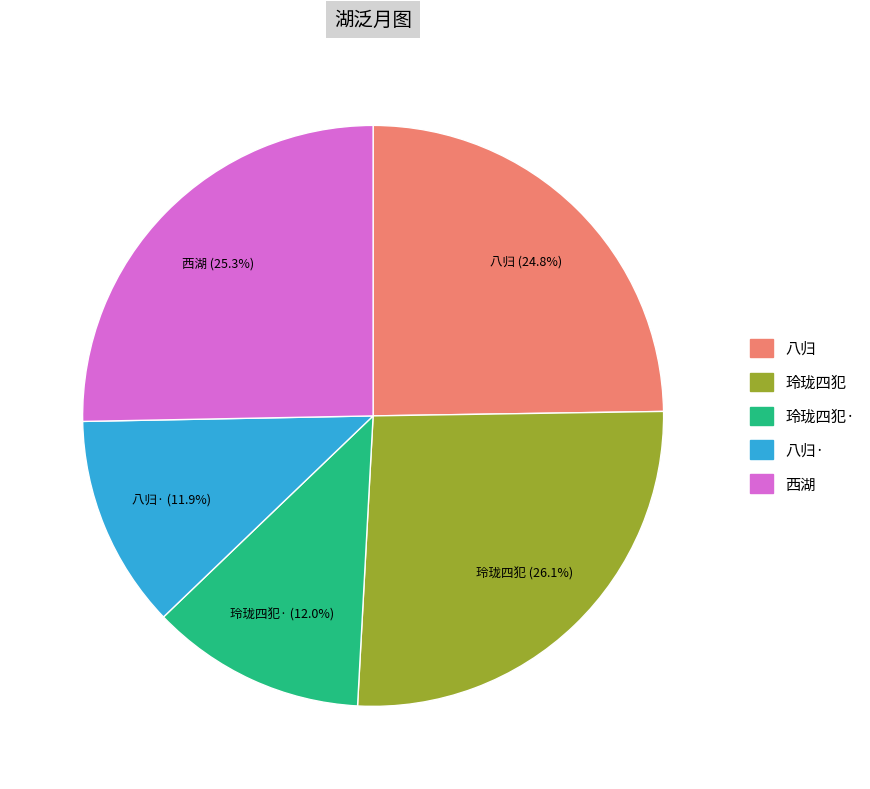

Which category has the biggest portion of the pie?

玲珑四犯